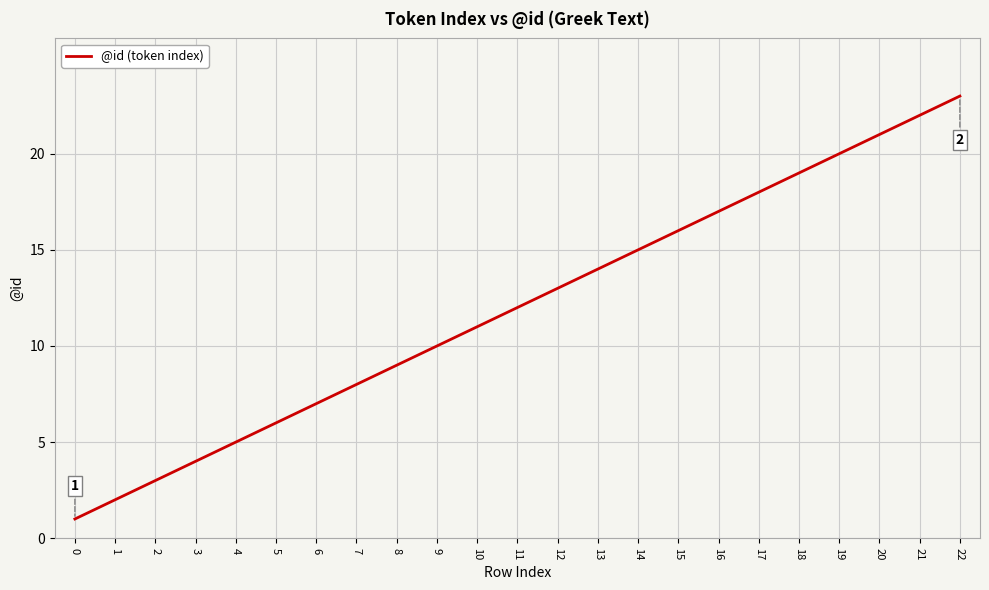

The chart shows a value of 11 at 10. True or false?

True